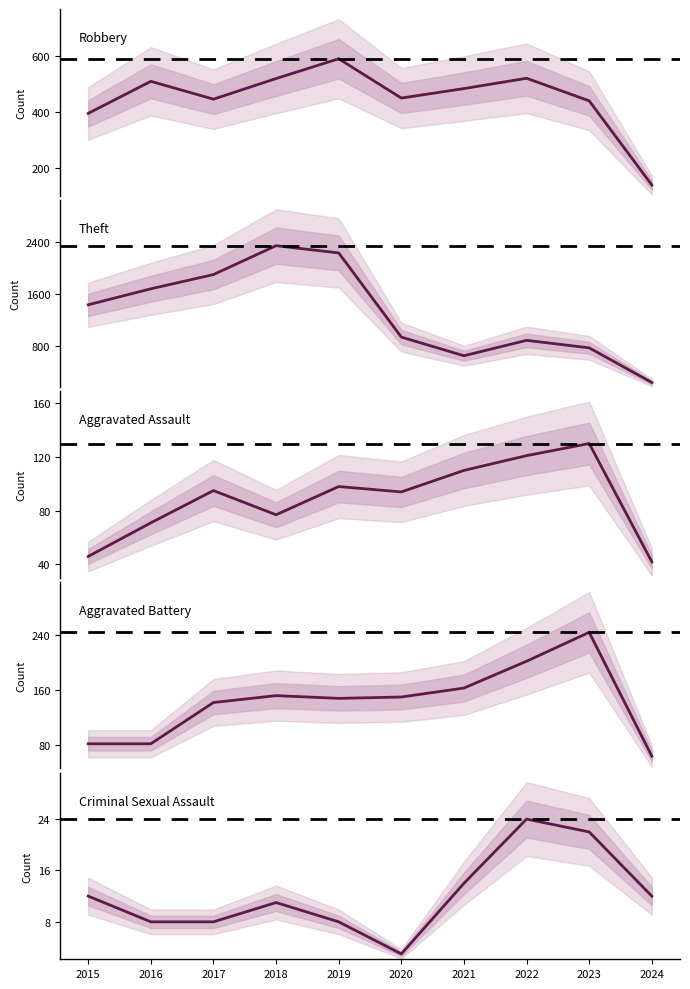

True or false: Theft has more than 2 interior local peaks.

False